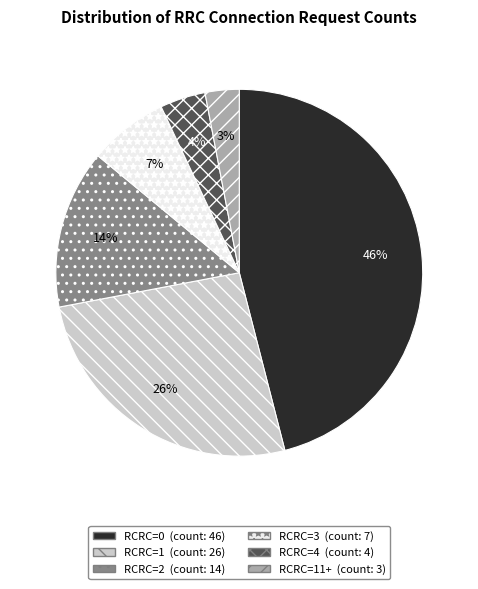

Is there a majority slice in this chart?

No